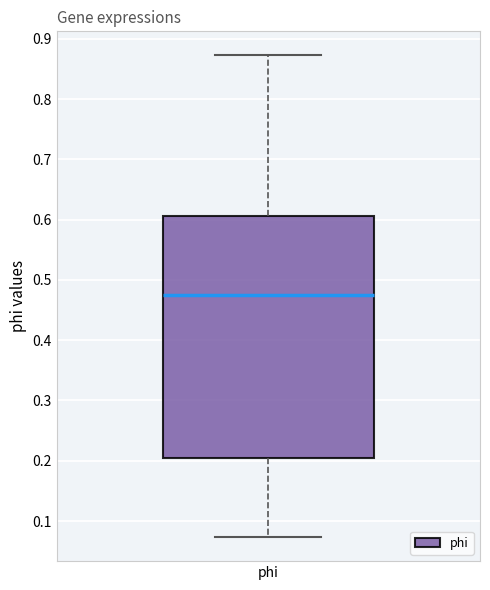

Where does the median line of the box for phi sit on the y-axis? The values are not printed on the chart, so give them approximately, as read against the axis.

0.48